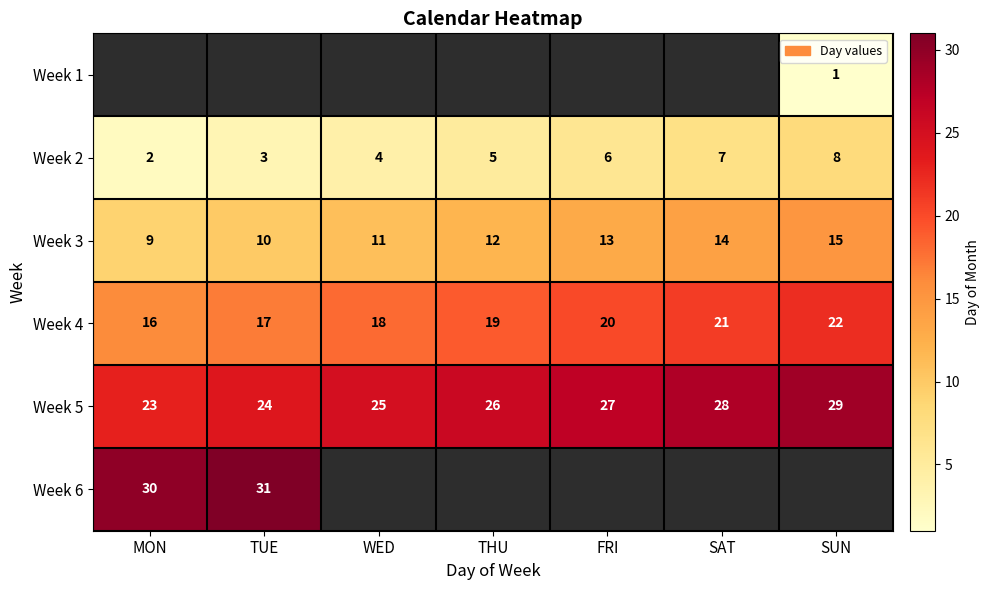

True or false: Week 5 has a value of 41 at SAT.

False